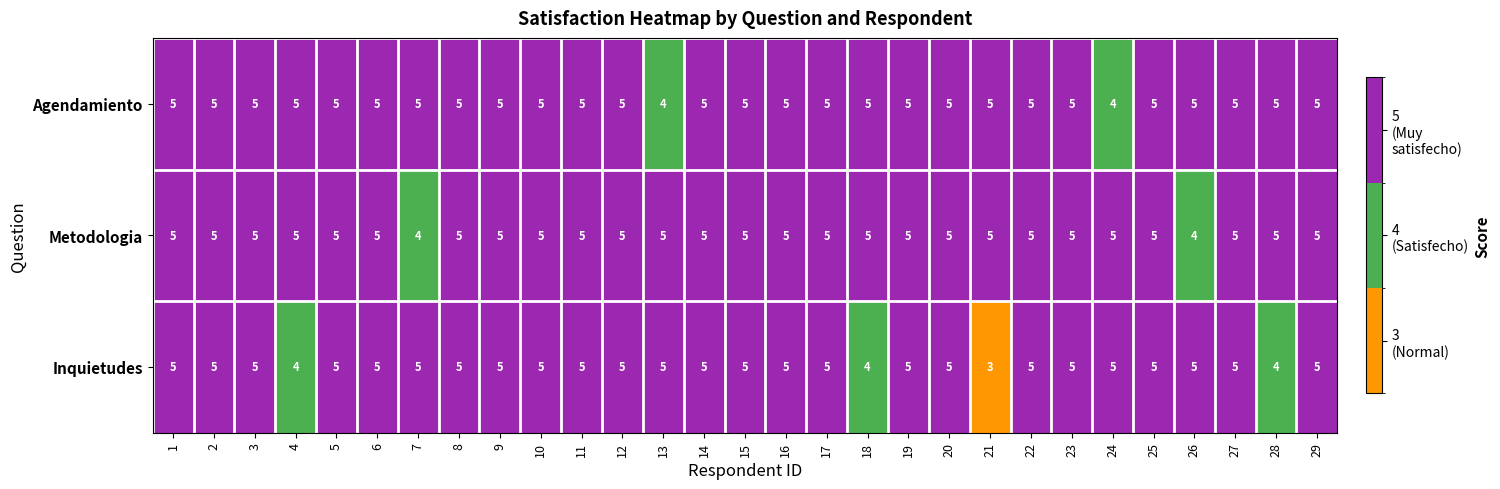

The Agendamiento series shows 5 at 29. True or false?

True